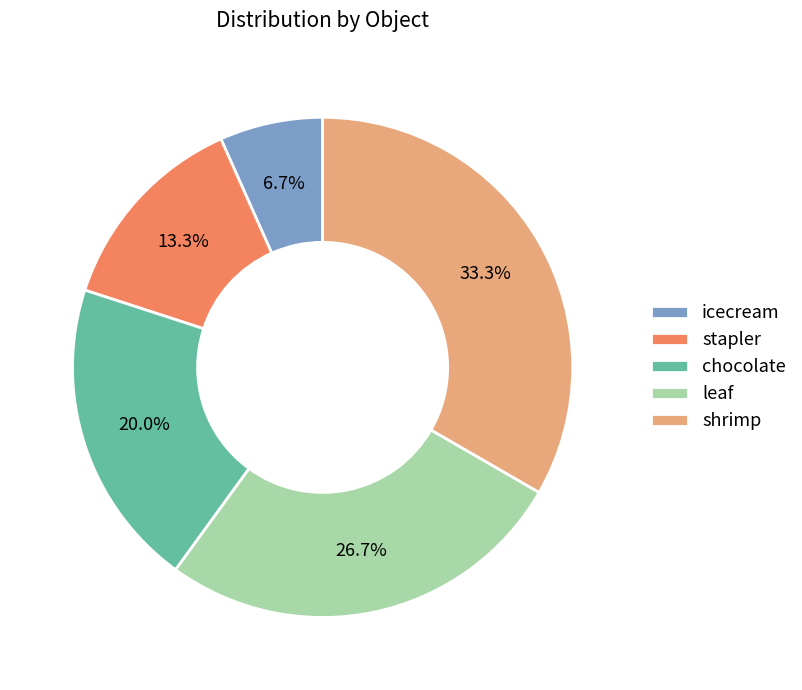

Does any single category account for the majority?

No